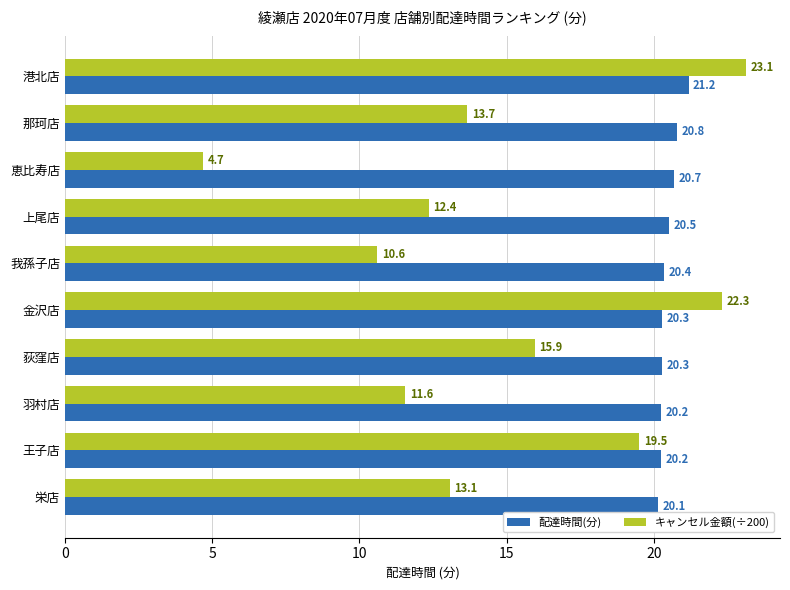

At which category is the sum across all series the highest?

港北店